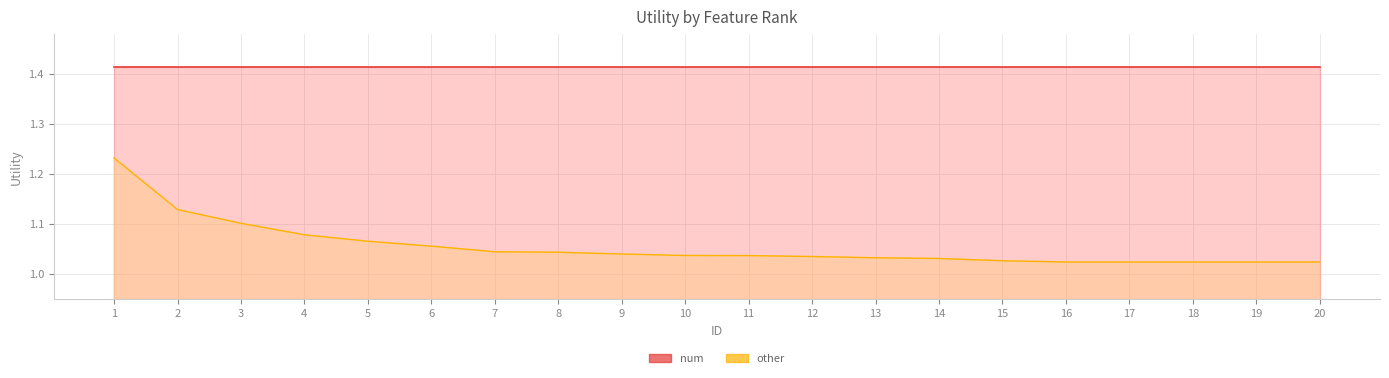

Rank the categories by value from lowest to highest.

16, 17, 18, 19, 20, 15, 14, 13, 12, 11, 10, 9, 8, 7, 6, 5, 4, 3, 2, 1